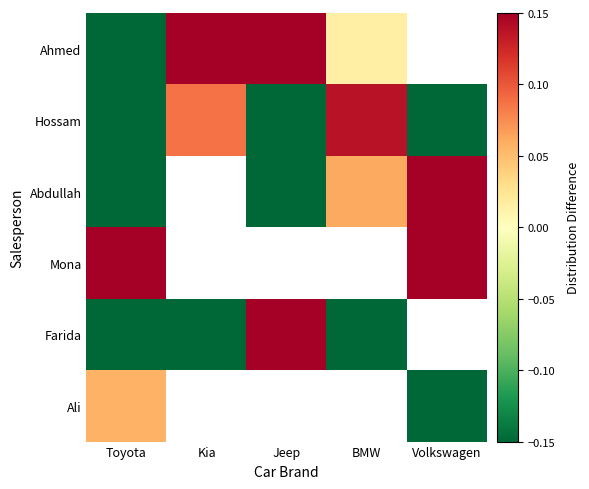

List the labels in order of Ahmed value, smallest first.

Toyota, BMW, Kia, Jeep, Volkswagen